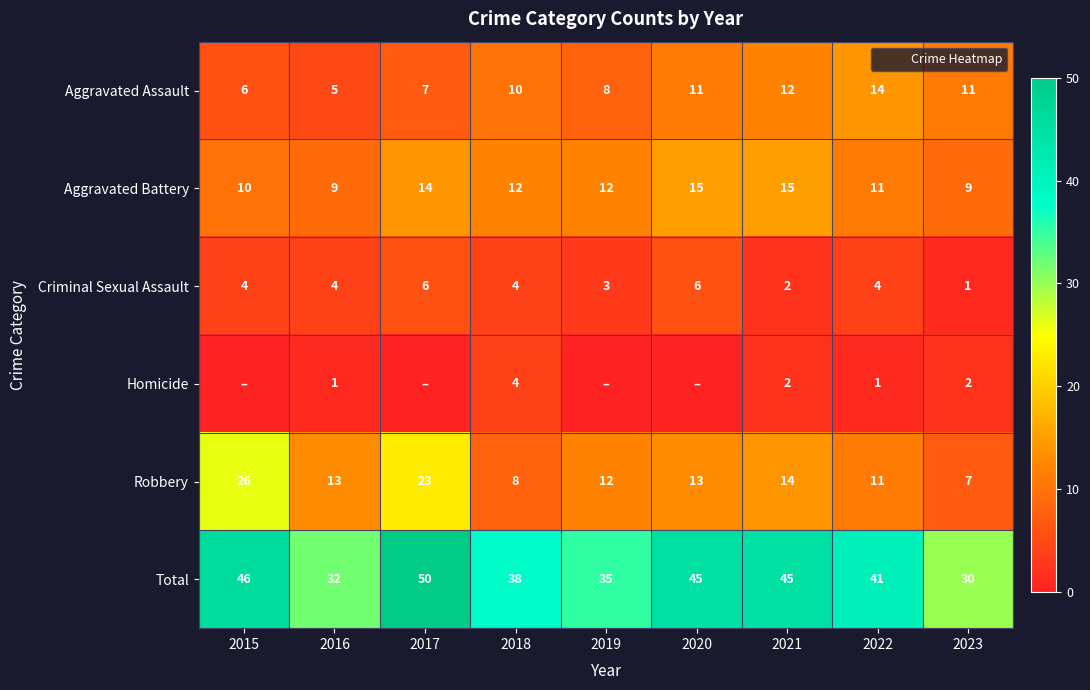

Between 2016 and 2023, which is larger?

2023